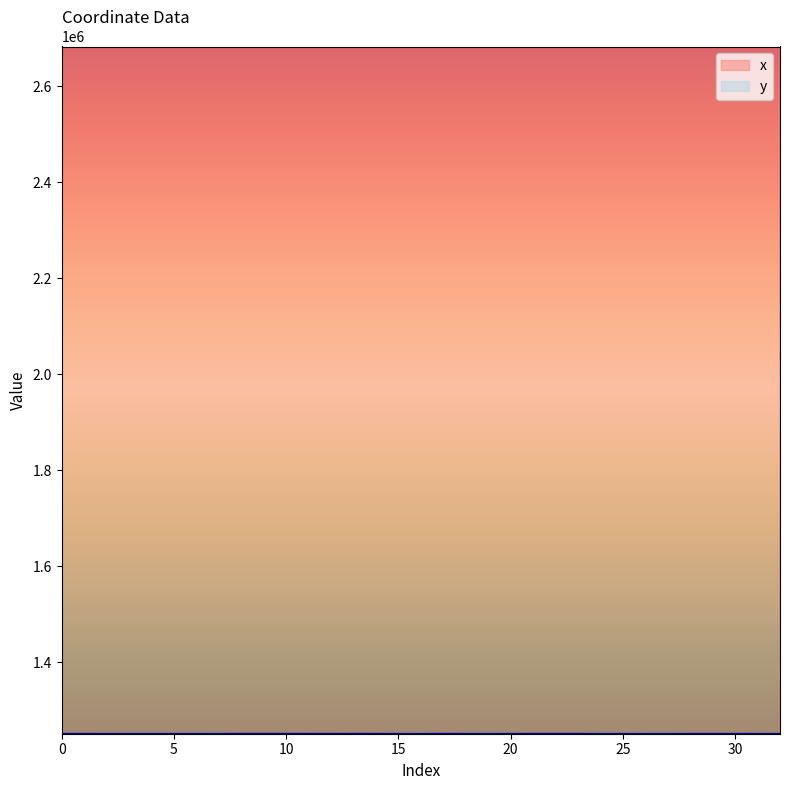

At how many categories does at least one series exceed 2008548?

33